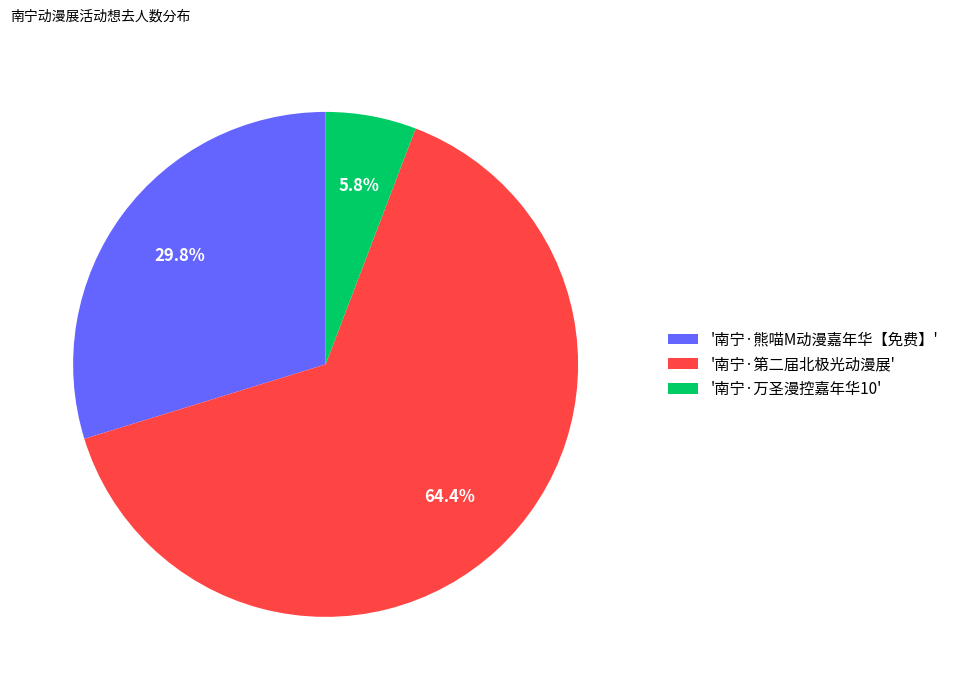

Rank the categories by value from lowest to highest.

'南宁·万圣漫控嘉年华10', '南宁·熊喵M动漫嘉年华【免费】', '南宁·第二届北极光动漫展'